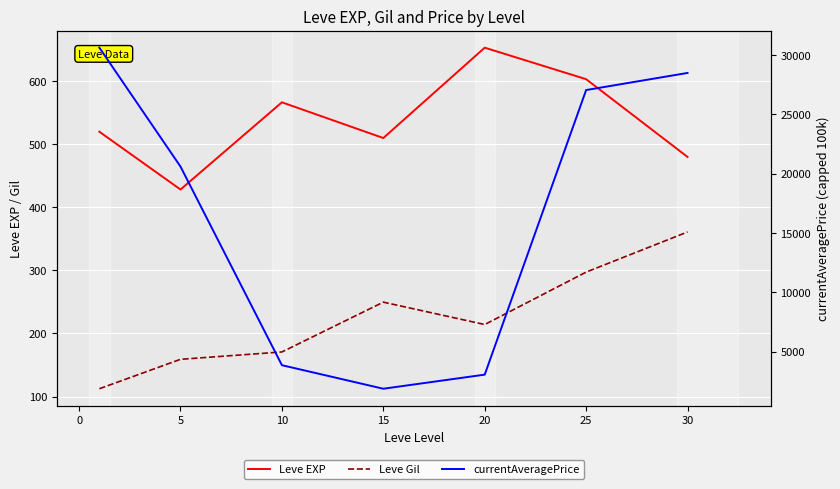

Count the number of categories in the chart.

7